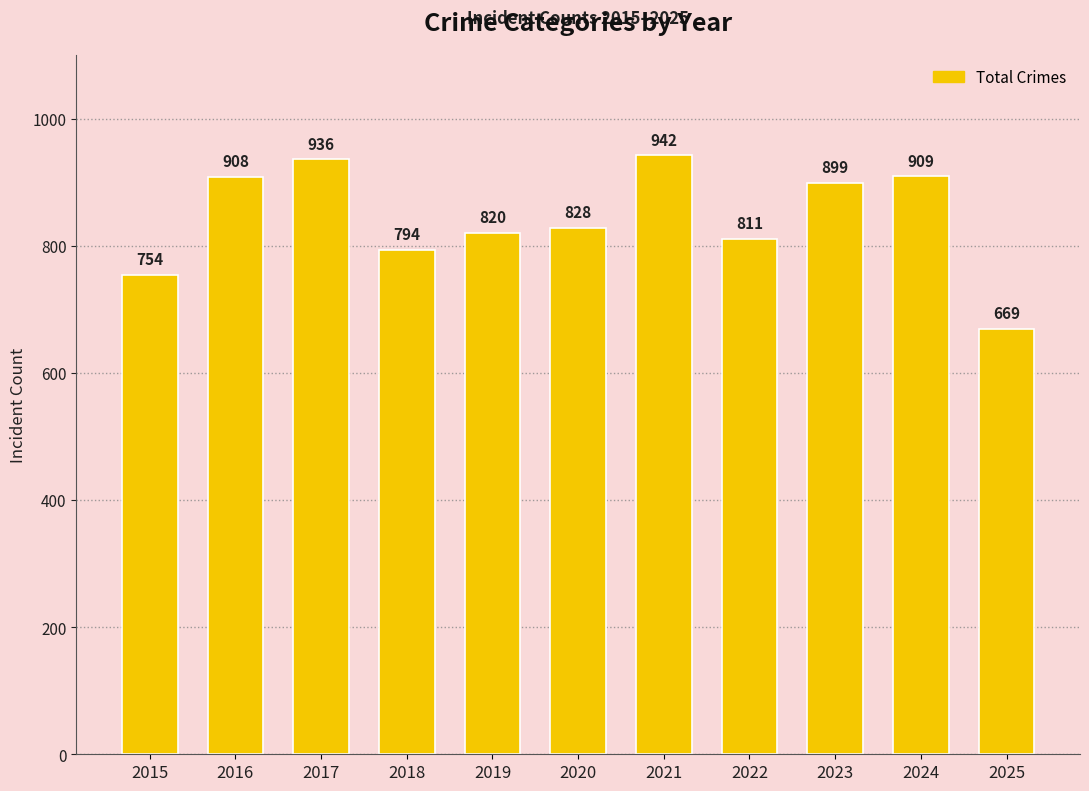

Is it true that the value at 2018 is 1260?

False